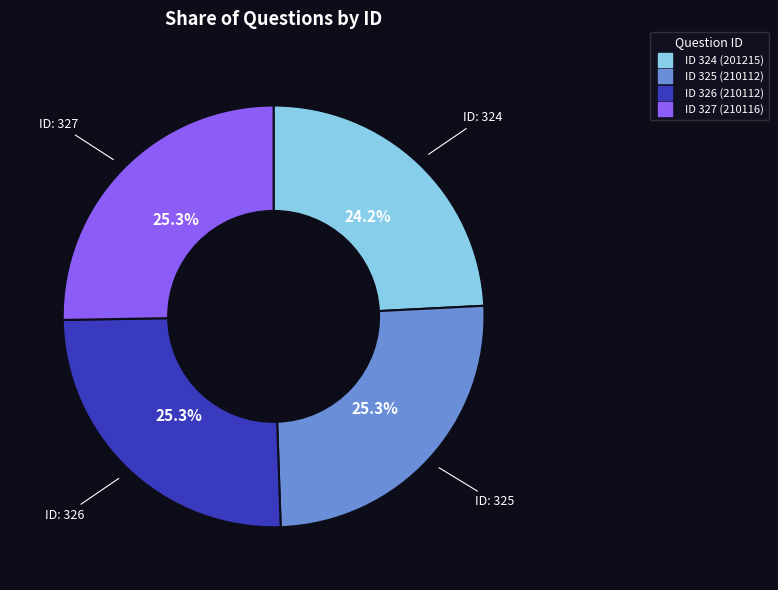

Is there a majority slice in this chart?

No